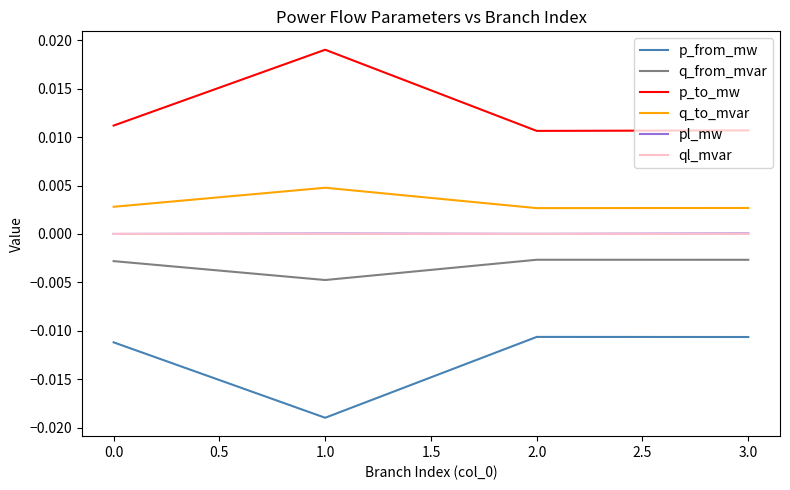

The value of p_to_mw at 3.0 is 0.0. True or false?

True